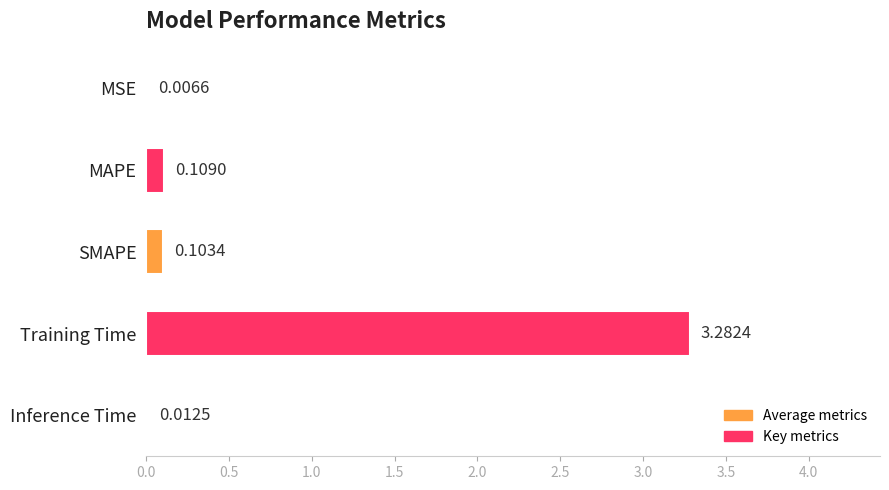

Are the bars grouped side by side (vs. stacked)?

No